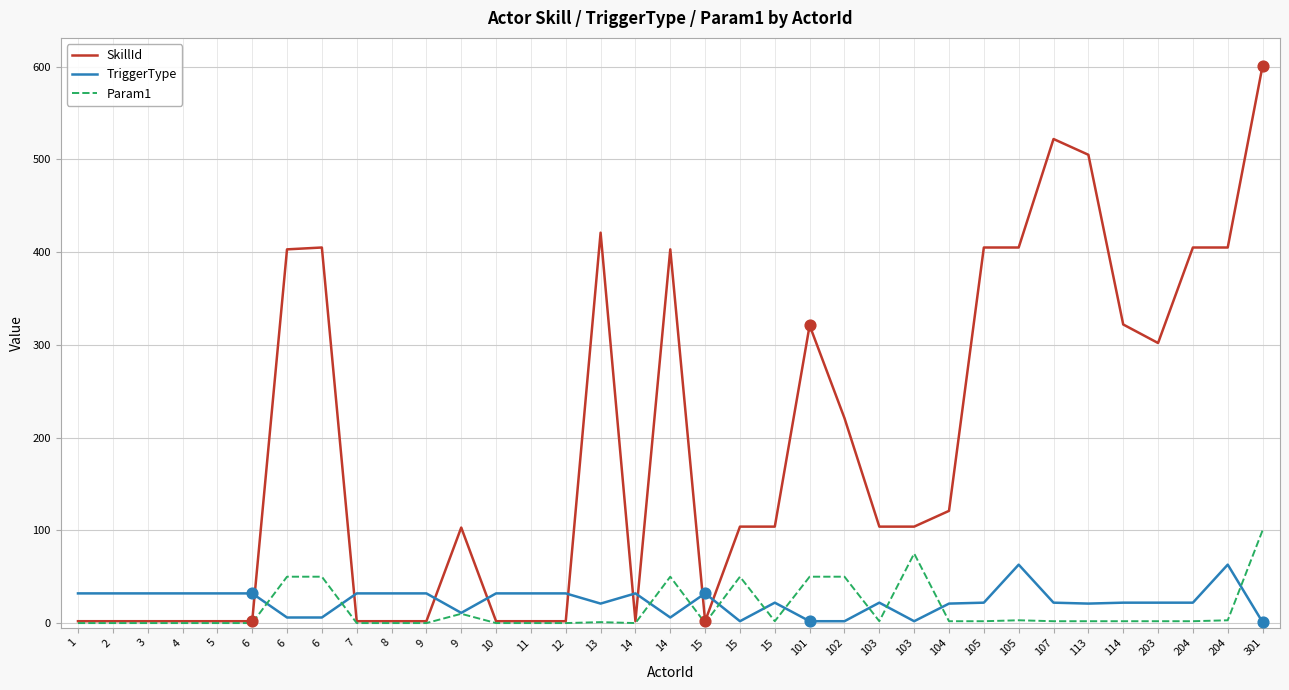

How many lines are shown in the chart?

3